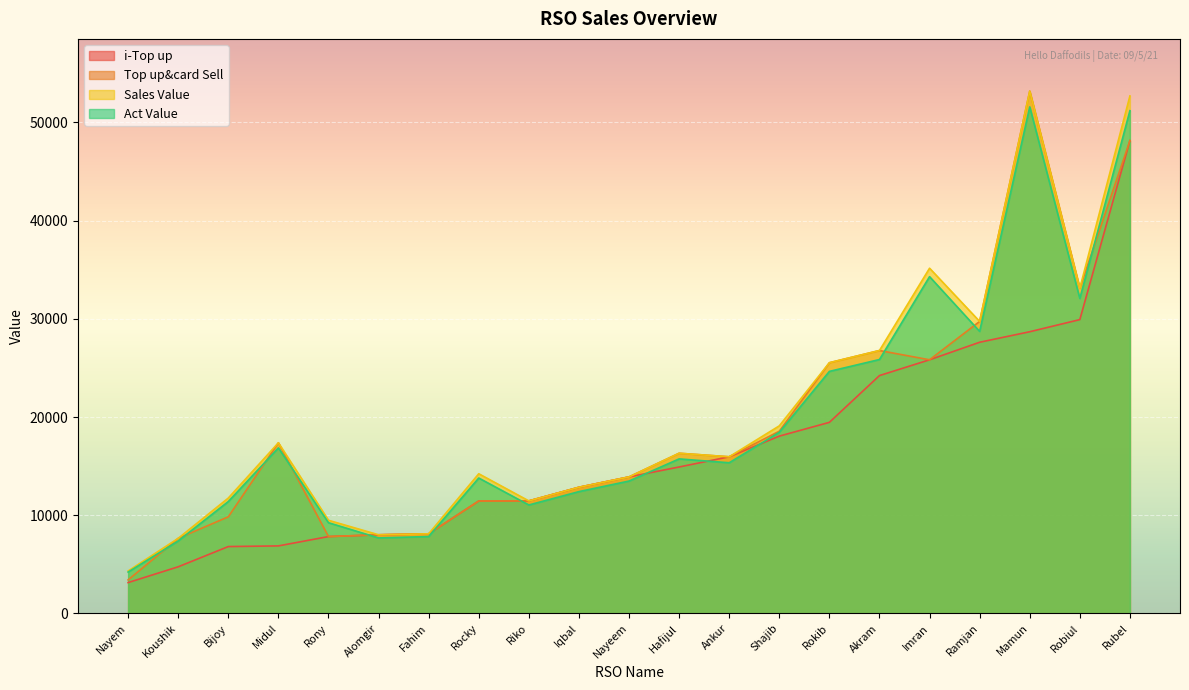

In i-Top up, how many points are lower than both neighbors (excluding endpoints)?

0